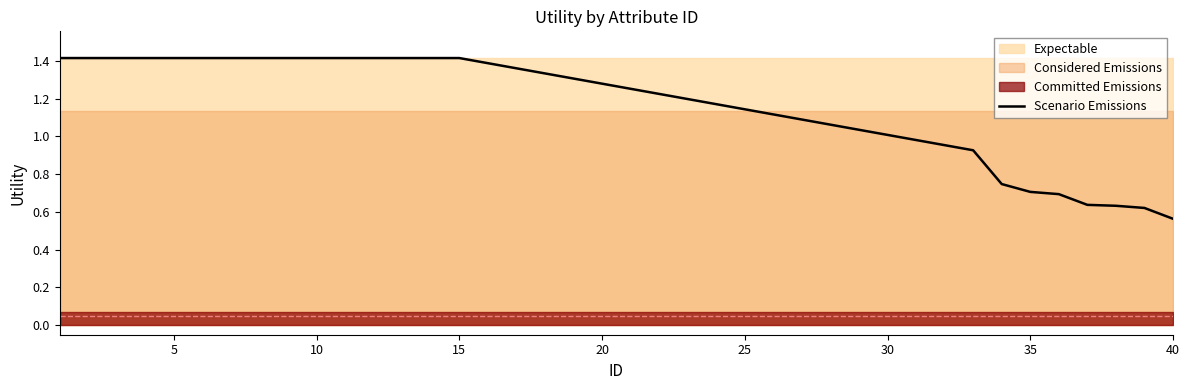

The chart shows a value of 1.4 at 12. True or false?

True